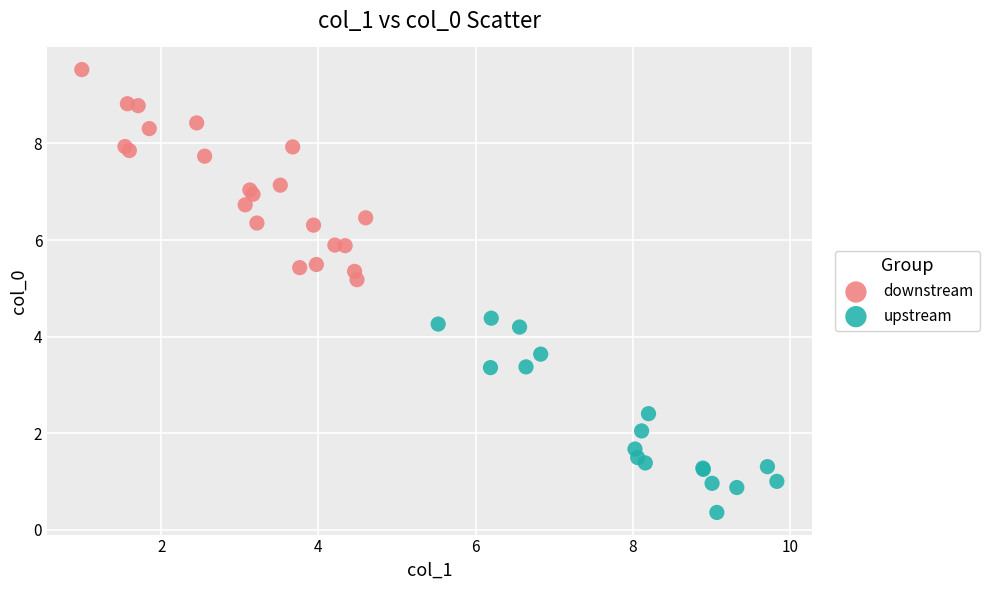

Which series reaches the minimum Y coordinate?

upstream